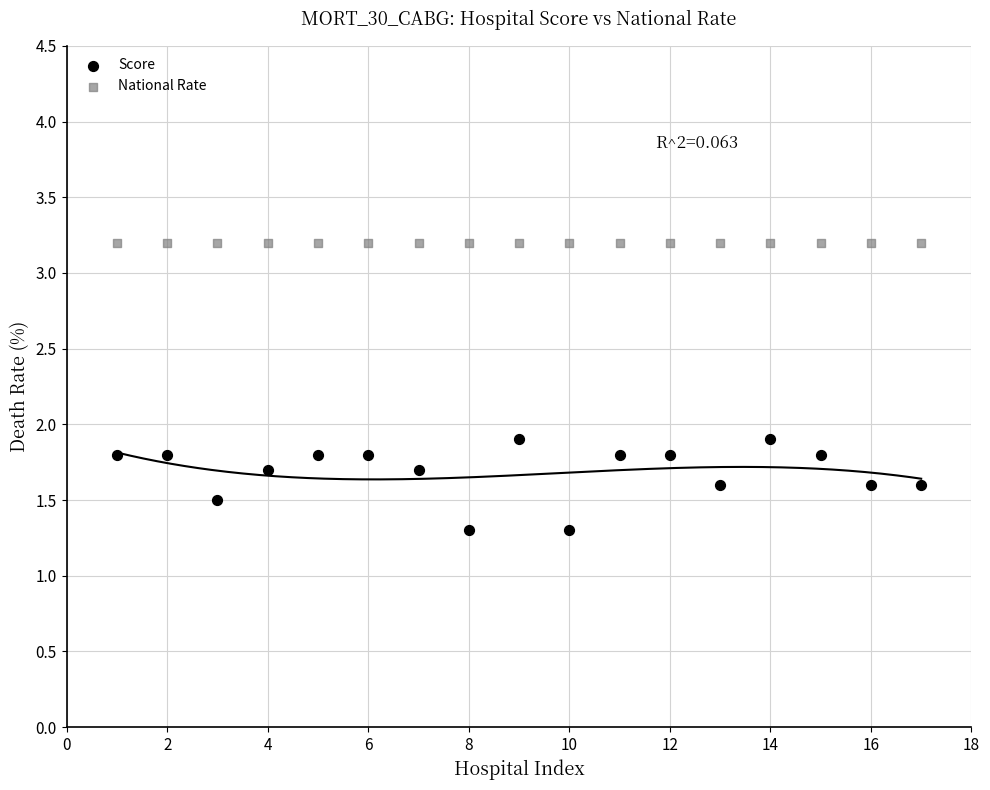

Which series reaches the maximum Y coordinate?

National Rate